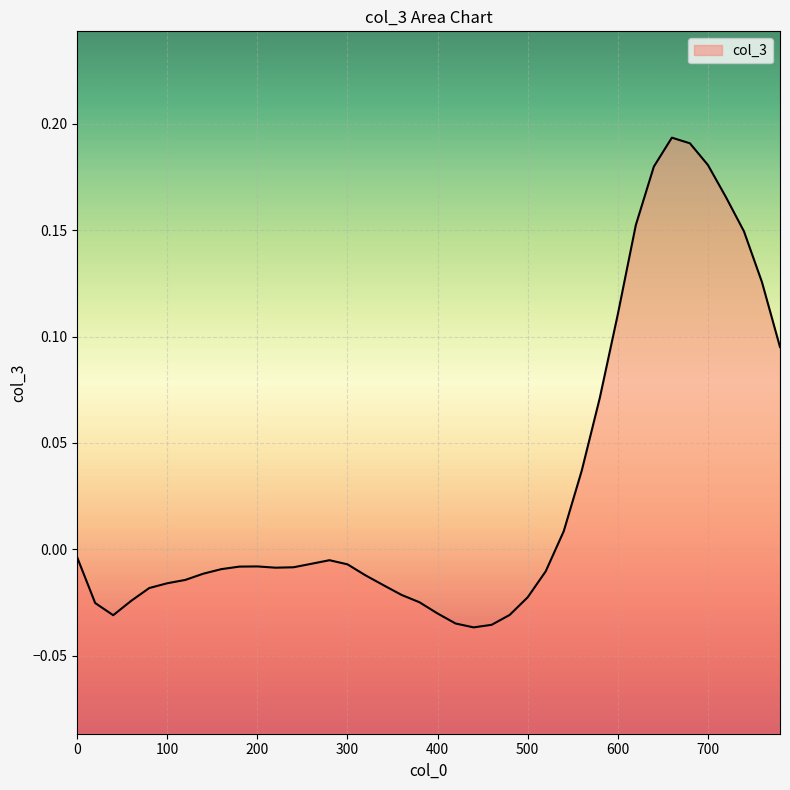

True or false: there are more than 1 points higher than both neighbors.

True